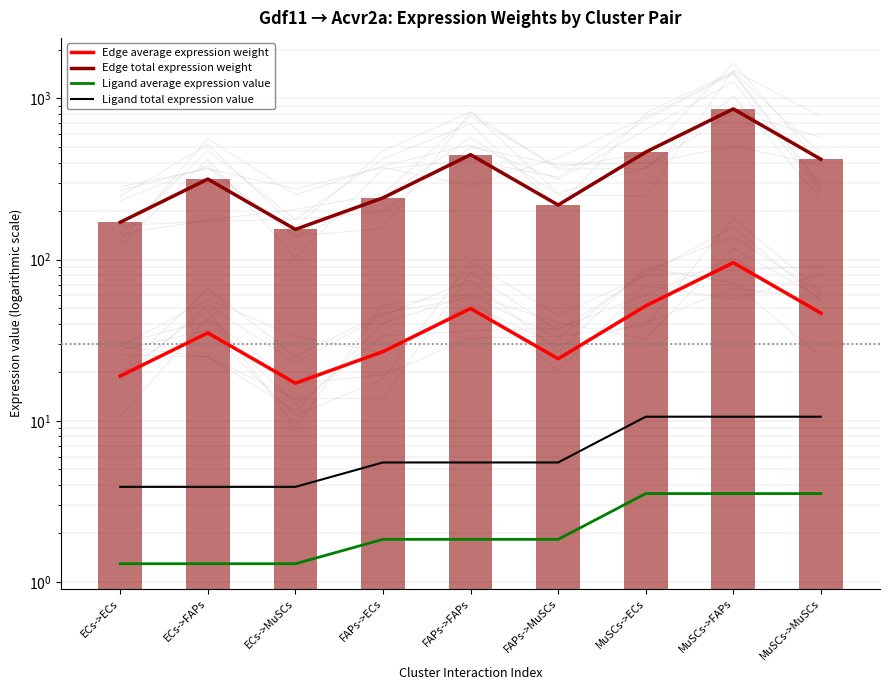

At which label does Ligand total expression value first exceed 5?

FAPs->ECs